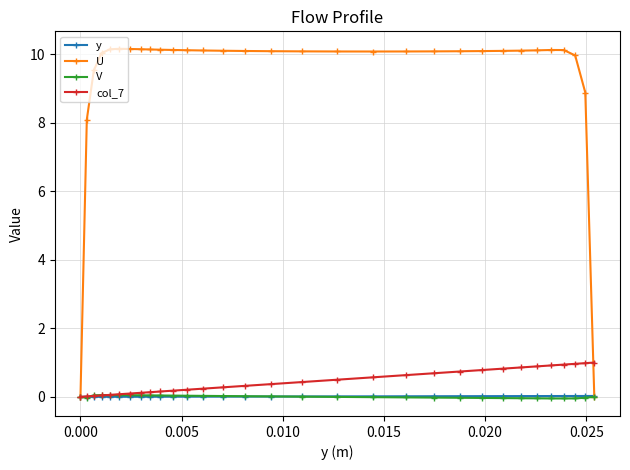

What is the greatest value displayed?

10.2